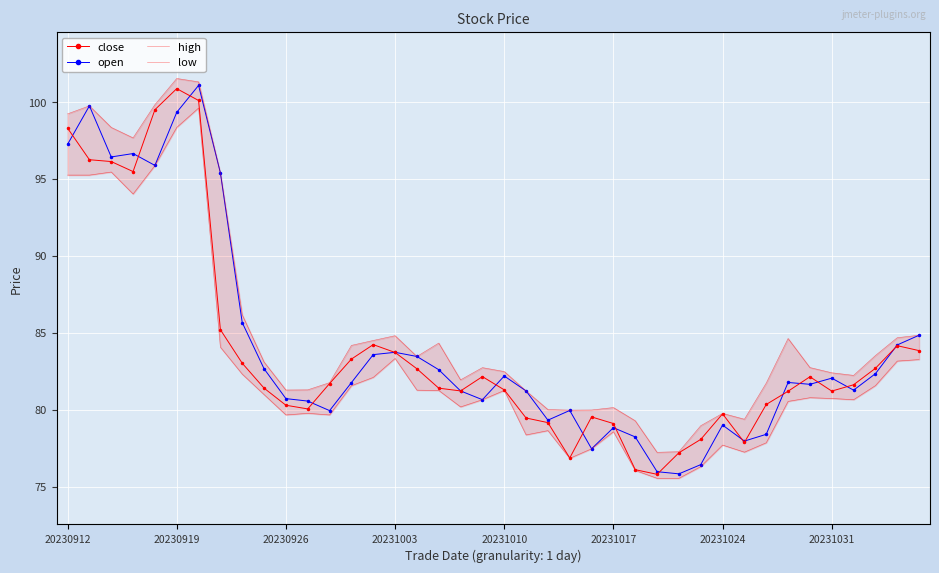

What is the lowest value of the open series?

75.8